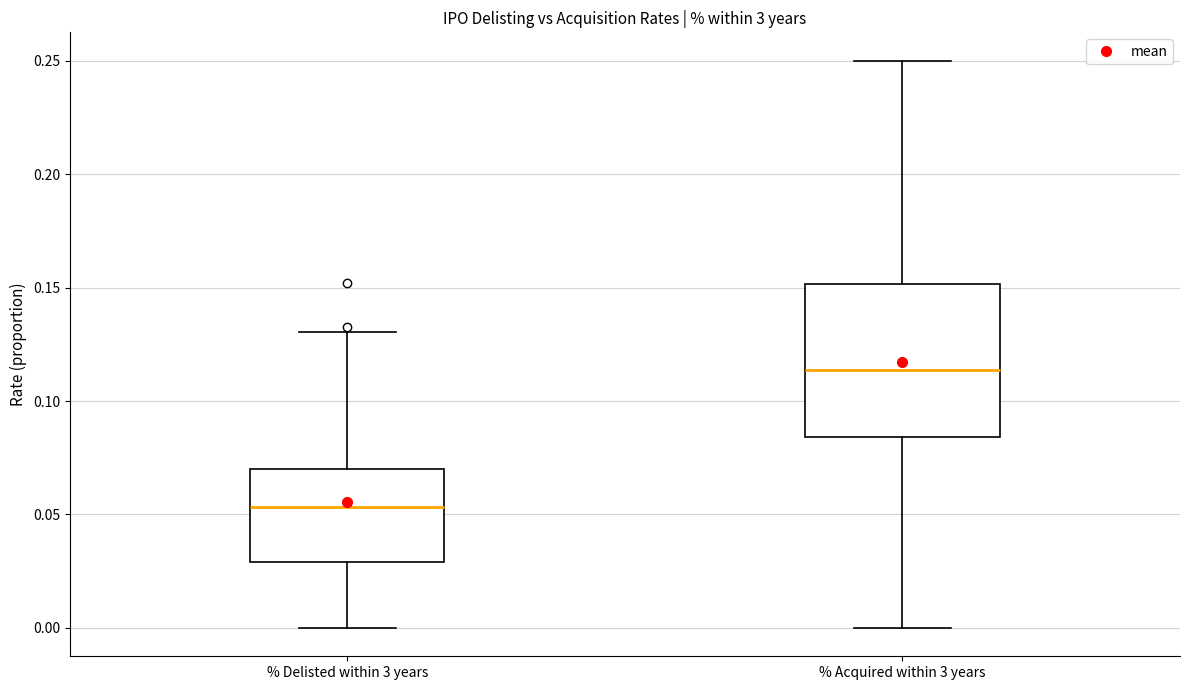

Where is the lower edge of the box for % Delisted within 3 years on the y-axis? The values are not printed on the chart, so give them approximately, as read against the axis.

0.030